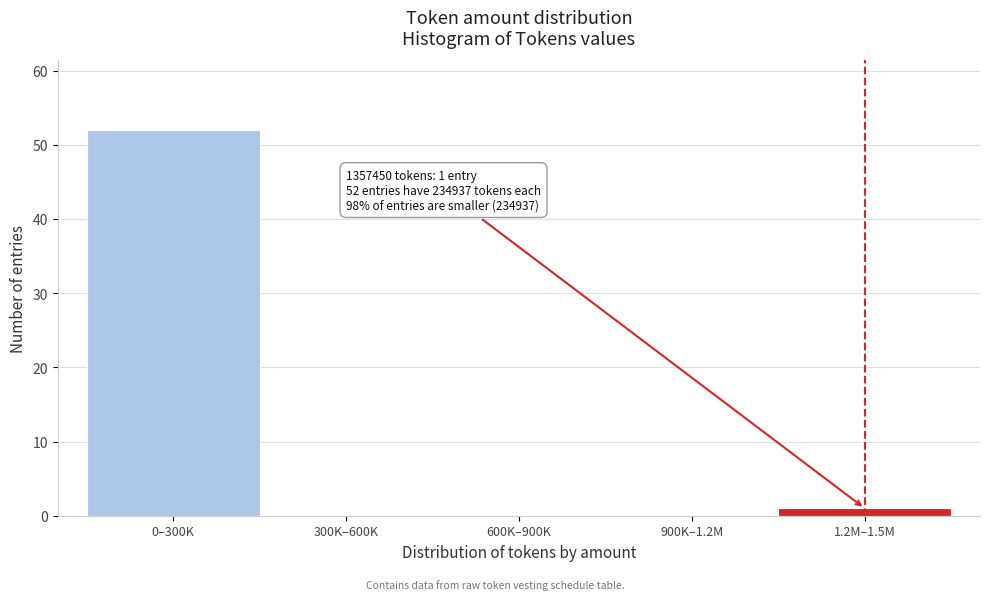

Reading left to right, extract all data points from this chart.

0–300K=52	300K–600K=0	600K–900K=0	900K–1.2M=0	1.2M–1.5M=1